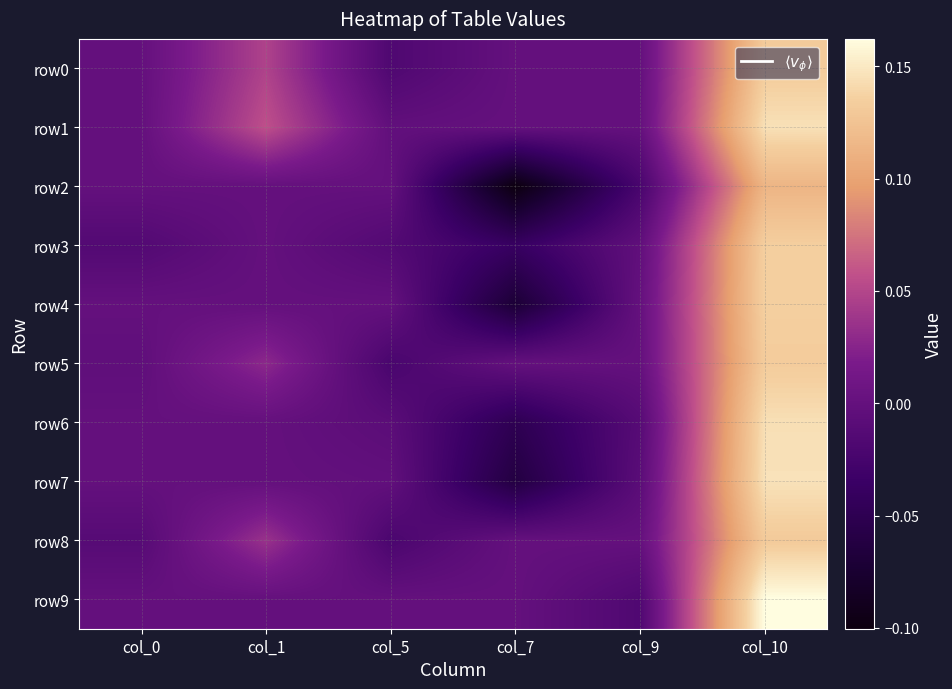

Reading left to right, extract all data points from this chart.

row0: col_0=0.0	col_1=0.0	col_5=-0.0	col_7=0.0	col_9=0.0	col_10=0.1
row1: col_0=0.0	col_1=0.1	col_5=-0.0	col_7=0.0	col_9=0.0	col_10=0.1
row2: col_0=0.0	col_1=0.0	col_5=0.0	col_7=-0.1	col_9=-0.0	col_10=0.1
row3: col_0=-0.0	col_1=0.0	col_5=-0.0	col_7=-0.0	col_9=-0.0	col_10=0.1
row4: col_0=0.0	col_1=0.0	col_5=0.0	col_7=-0.1	col_9=0.0	col_10=0.1
row5: col_0=-0.0	col_1=0.0	col_5=-0.0	col_7=0.0	col_9=0.0	col_10=0.1
row6: col_0=0.0	col_1=0.0	col_5=-0.0	col_7=-0.0	col_9=-0.0	col_10=0.1
row7: col_0=0.0	col_1=0.0	col_5=-0.0	col_7=-0.1	col_9=-0.0	col_10=0.1
row8: col_0=-0.0	col_1=0.0	col_5=-0.0	col_7=0.0	col_9=0.0	col_10=0.1
row9: col_0=0.0	col_1=0.0	col_5=0.0	col_7=0.0	col_9=-0.0	col_10=0.2